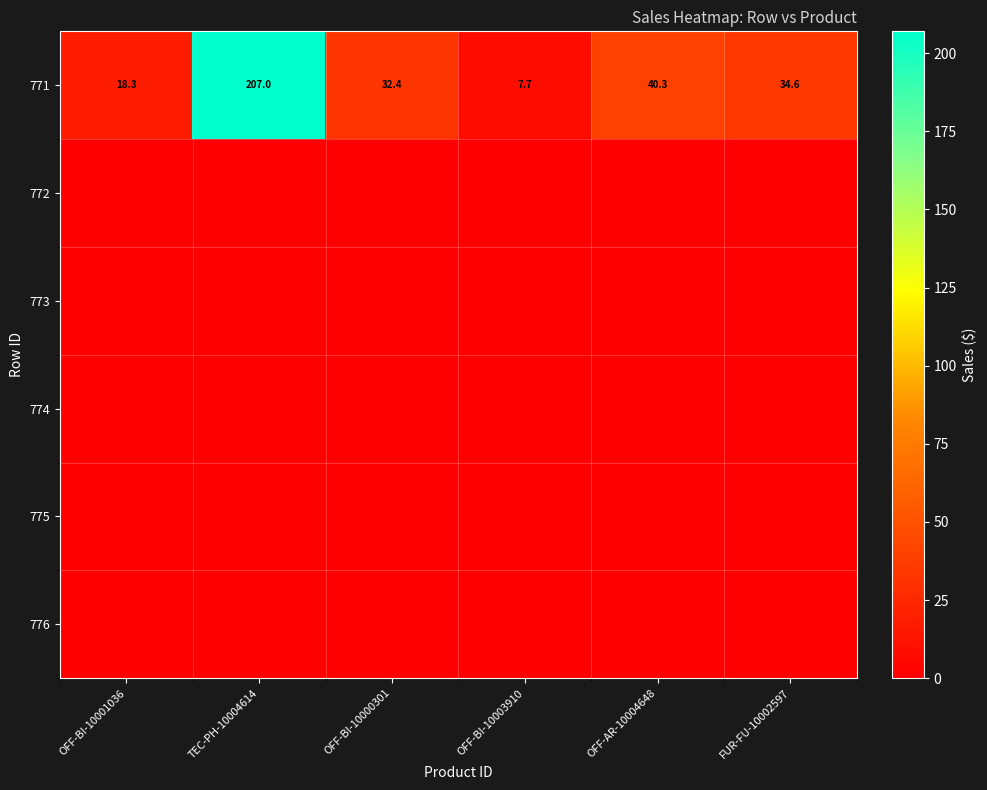

The value of 776 at TEC-PH-10004614 is 0.0. True or false?

True